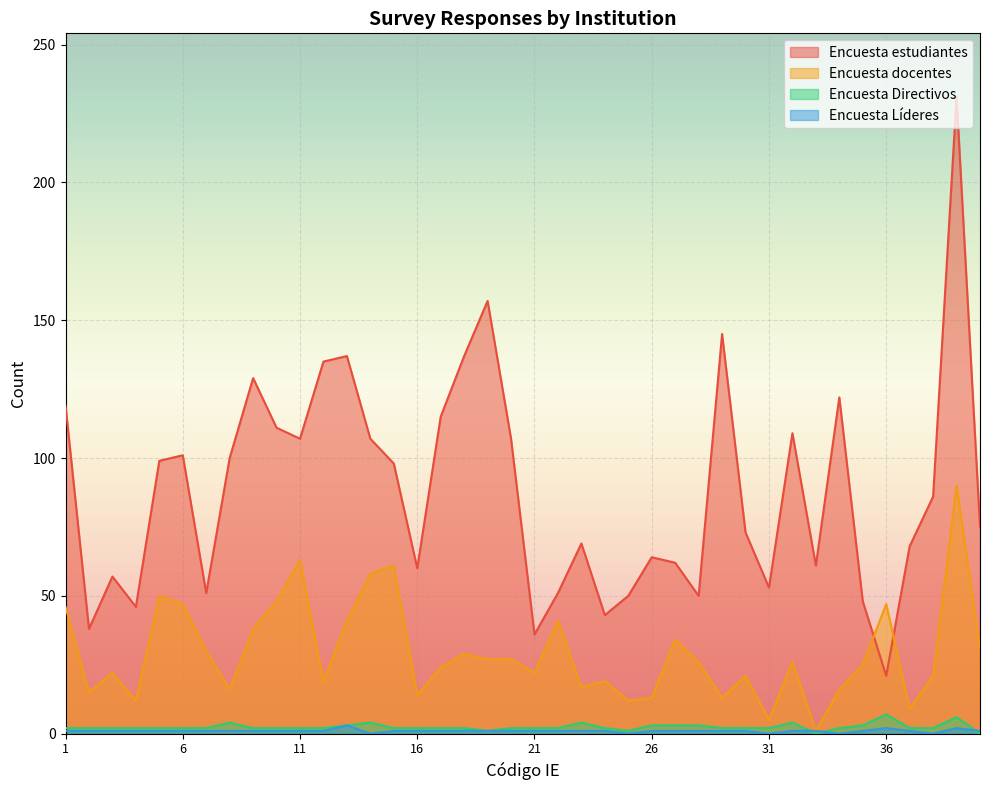

The value of Encuesta estudiantes at 16 is 15. True or false?

False